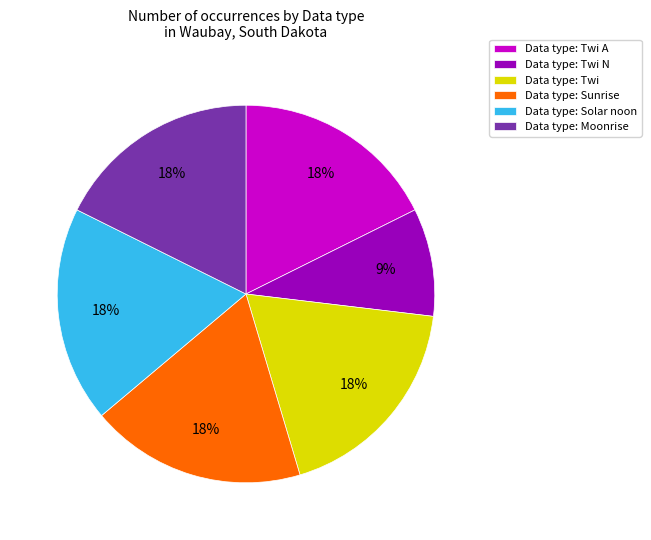

To the nearest percent, what is the average slice percentage?

17%